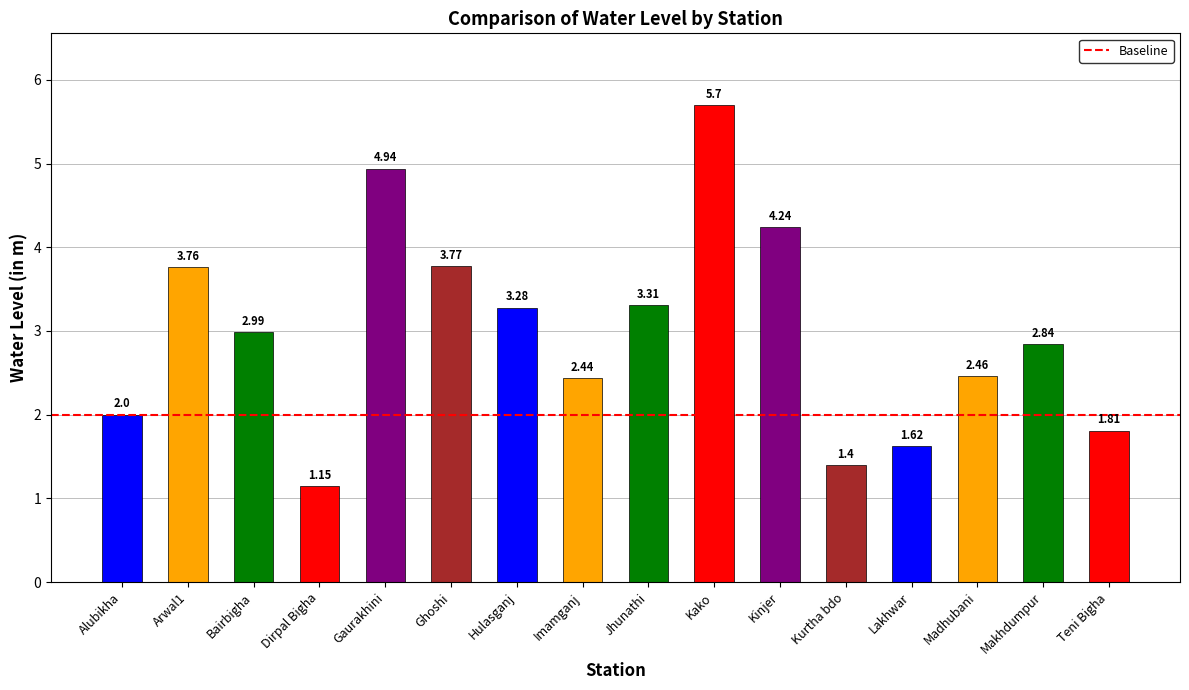

Which category has the lowest value across all series?

Dirpal Bigha